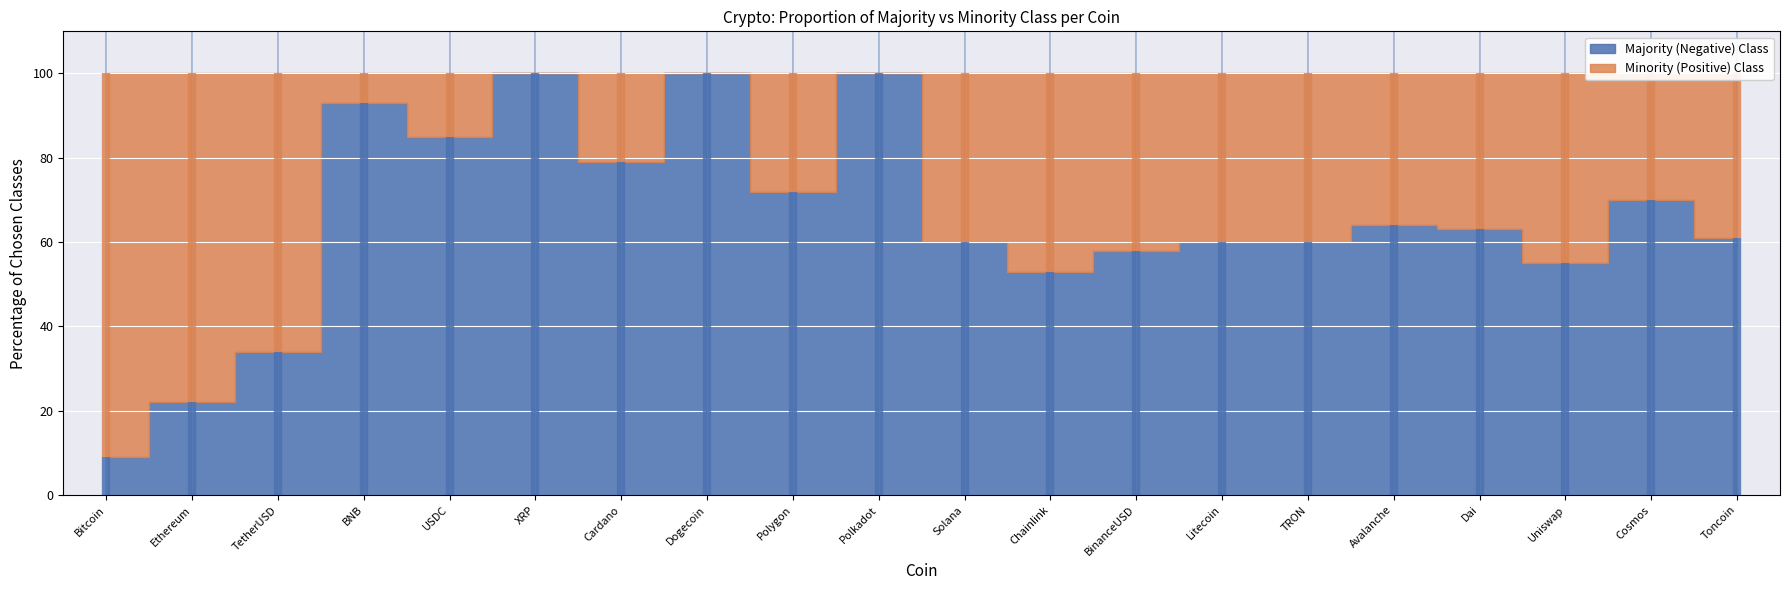

In Majority (Negative) Class, how many points are lower than both neighbors (excluding endpoints)?

5